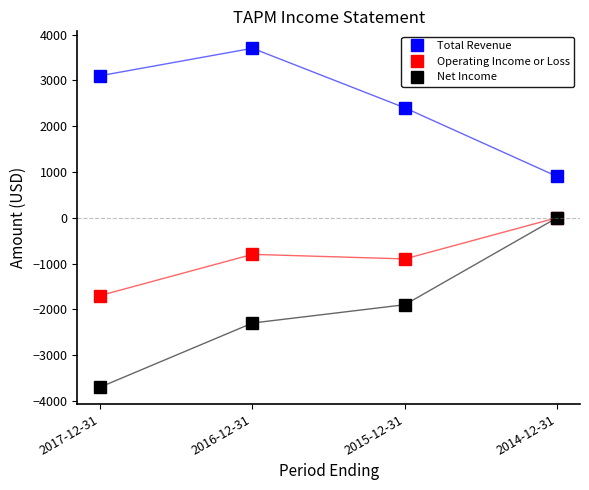

What is the sum of all Operating Income or Loss values?

-3400